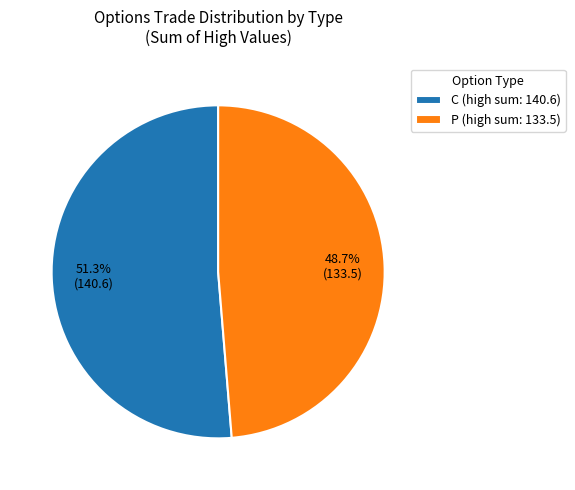

Combined, do C and P account for over 50%?

Yes